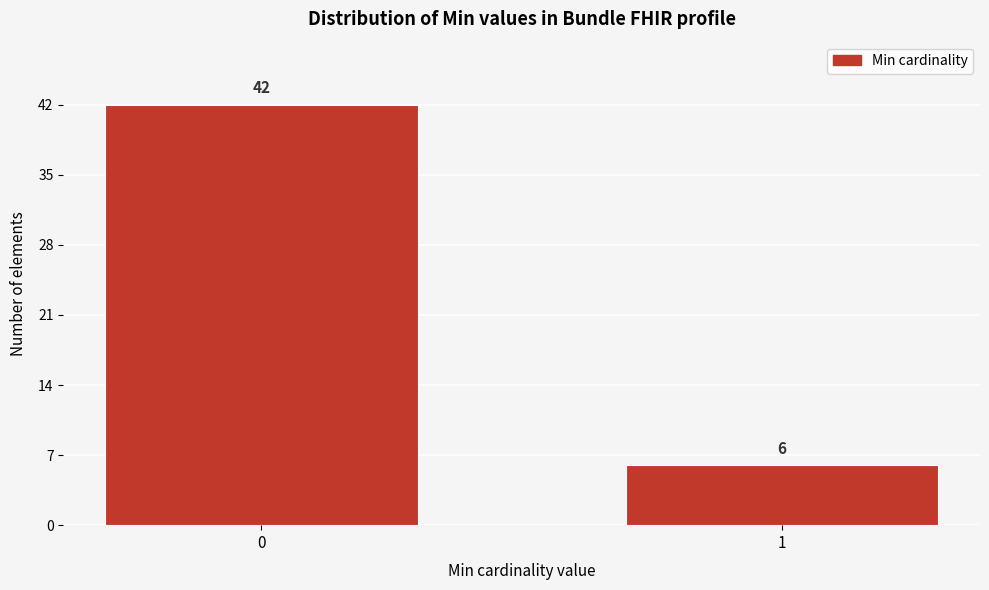

Reading right to left, what are all the values shown in this chart?

6	42